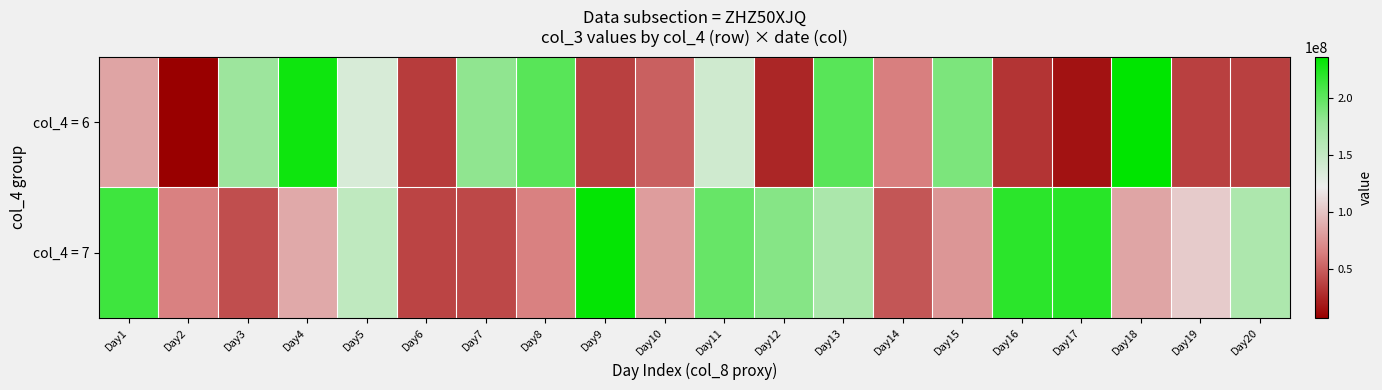

Rank the series by their maximum value, from lowest to highest.

col_4 = 7, col_4 = 6